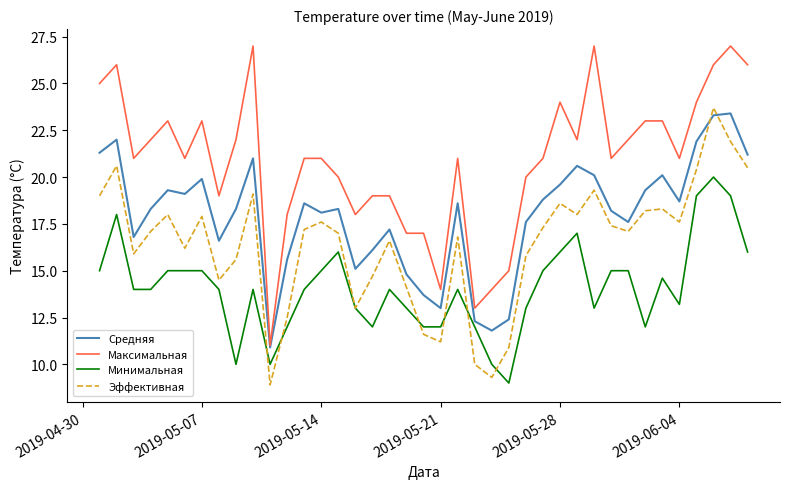

Which series has the largest range (max minus min)?

Максимальная